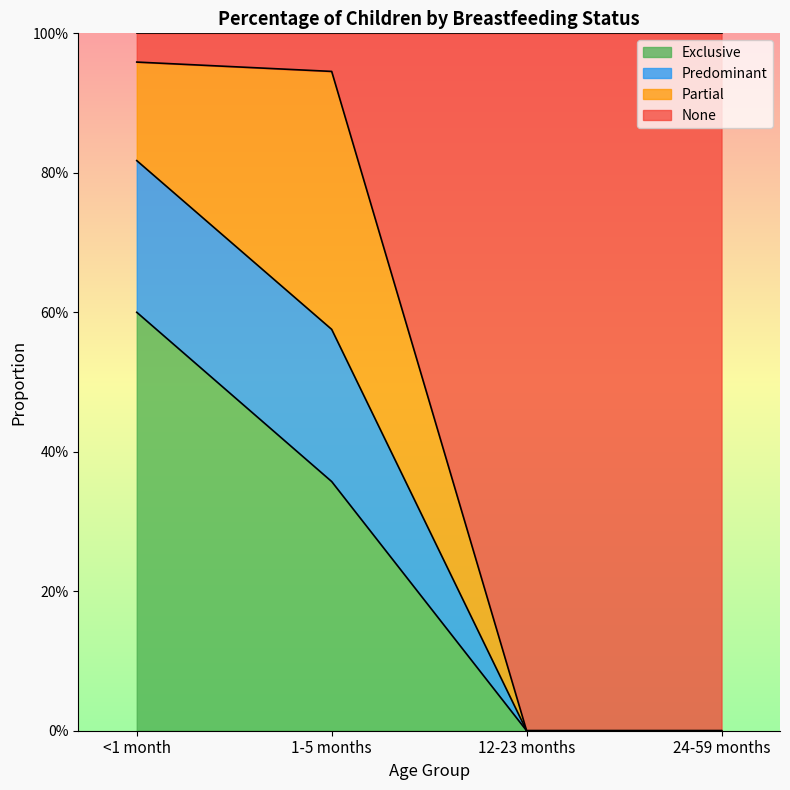

The value of Exclusive at <1 month is 0.3. True or false?

False